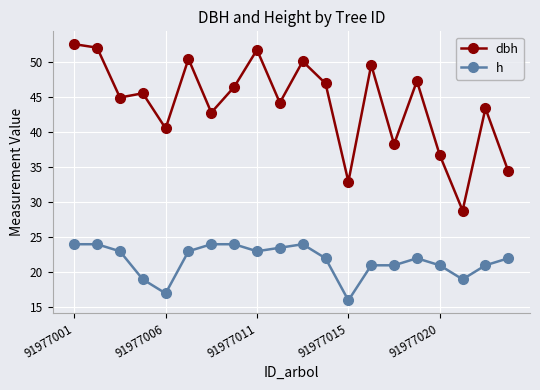

True or false: dbh and h cross at least once.

False